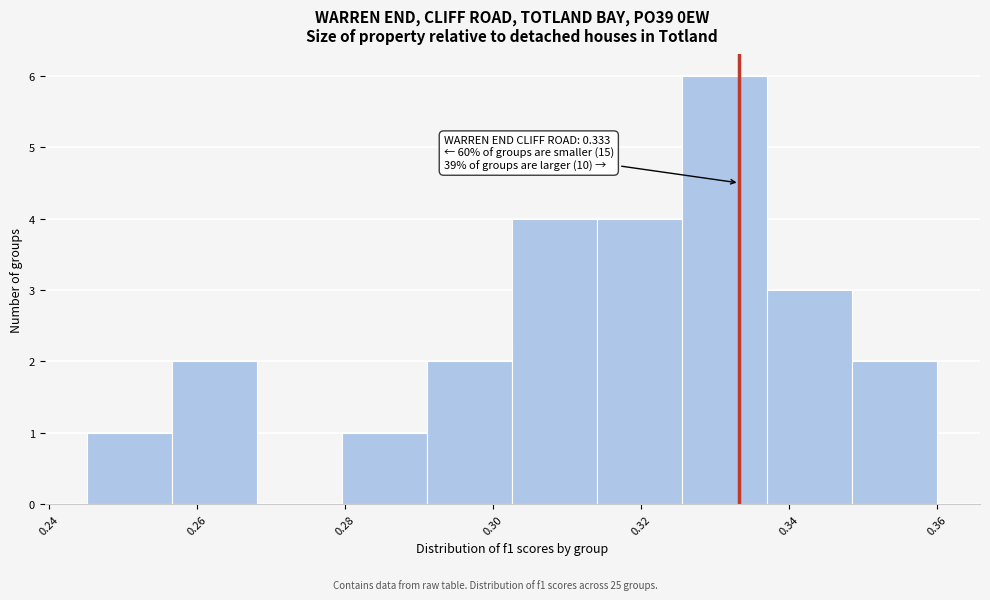

Which range on the x-axis has the tallest bar?

0.326 to 0.338